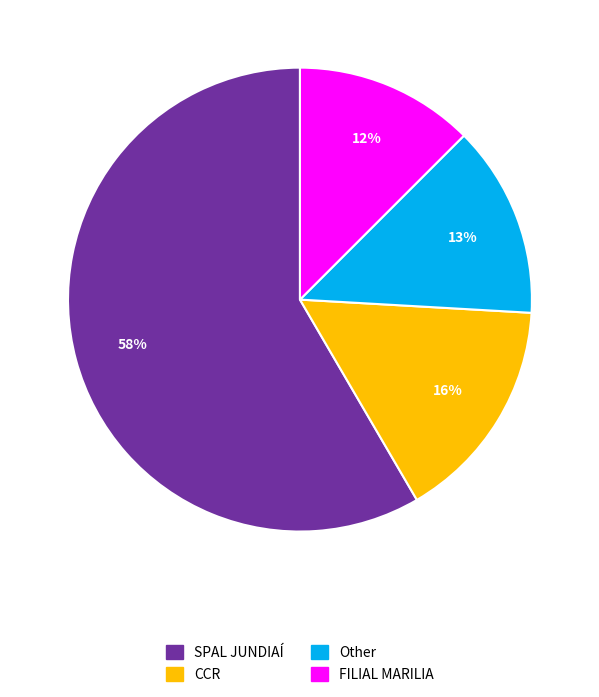

Which has a higher value, SPAL JUNDIAÍ or FILIAL MARILIA?

SPAL JUNDIAÍ